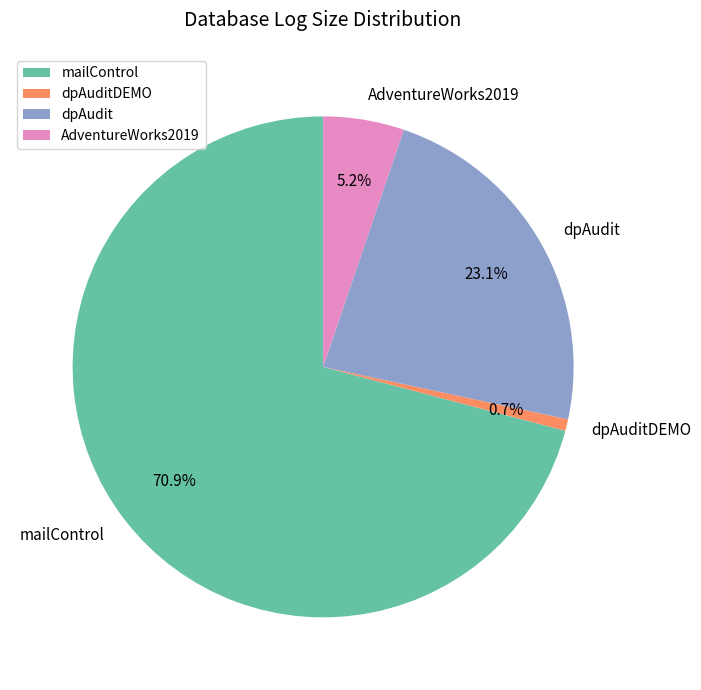

True or false: mailControl accounts for 83% of the total.

False